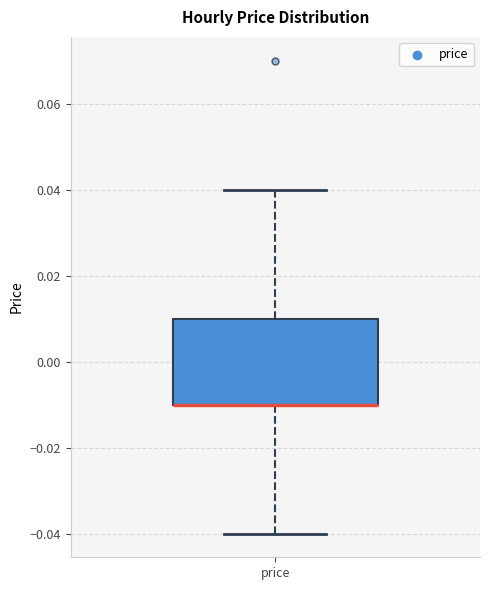

Where does the lower whisker of the box for price end on the y-axis? The values are not printed on the chart, so give them approximately, as read against the axis.

-0.04